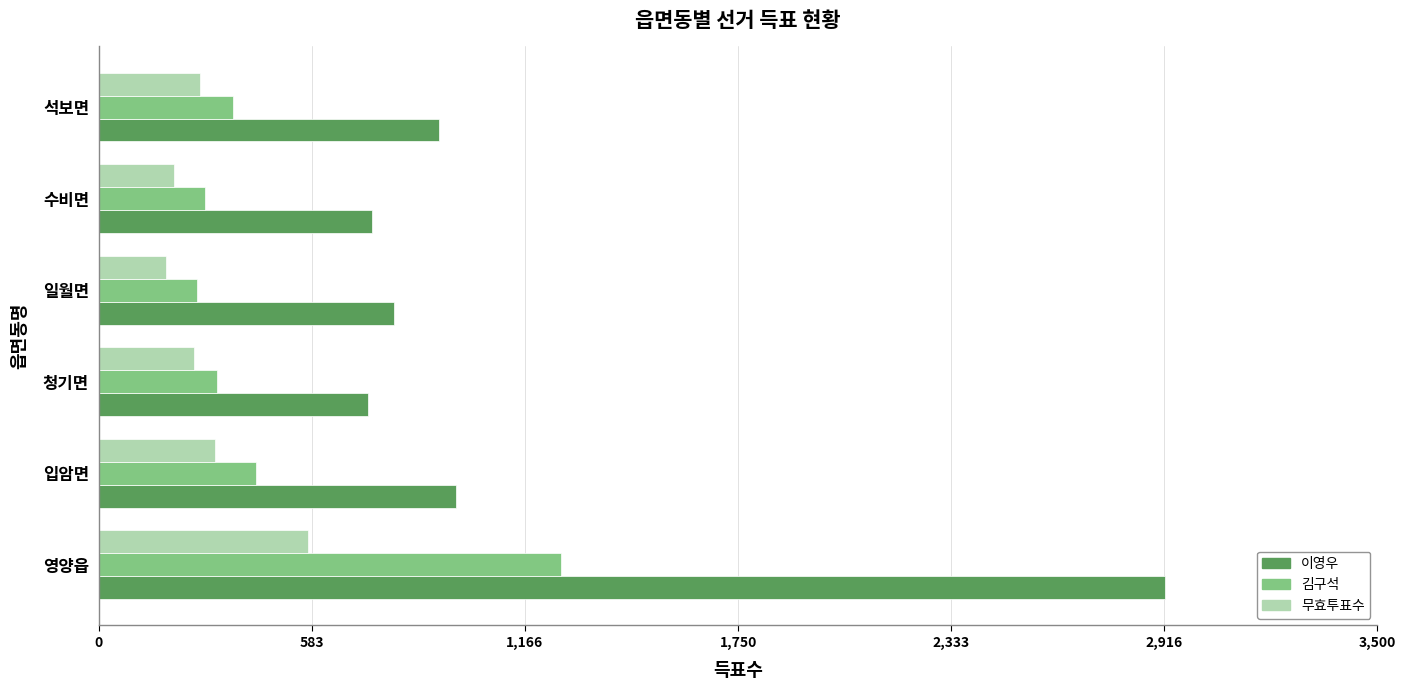

What is the spread (max minus min) of values at 입암면?

660